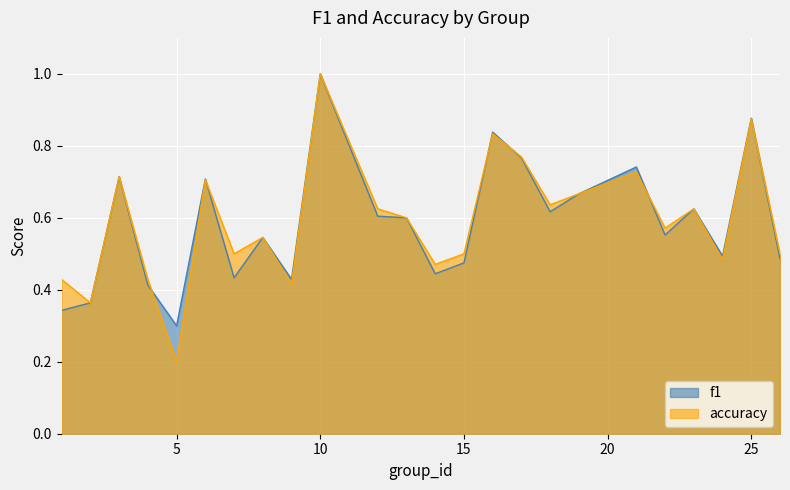

Which series has the largest range (max minus min)?

accuracy